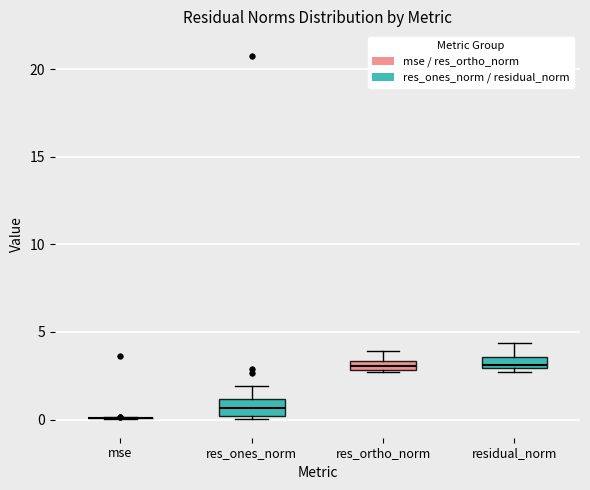

Where is the lower edge of the box for res_ones_norm on the y-axis? The values are not printed on the chart, so give them approximately, as read against the axis.

0.0